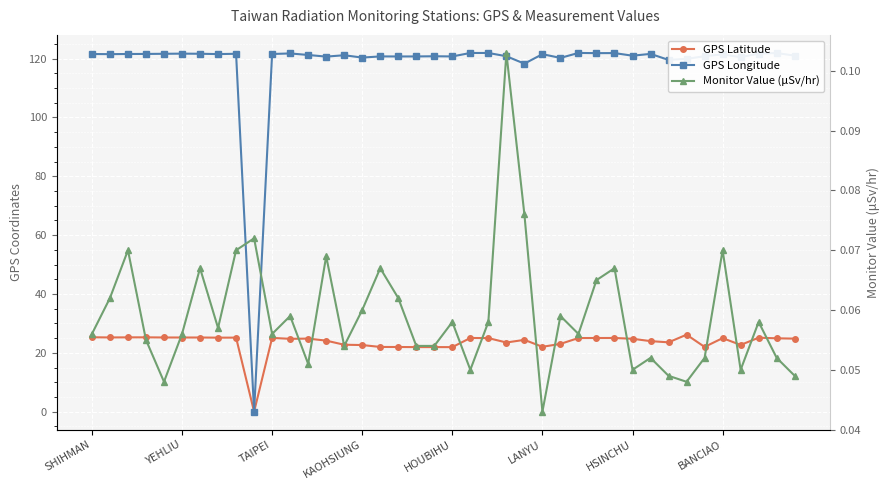

How many lines are shown in the chart?

3